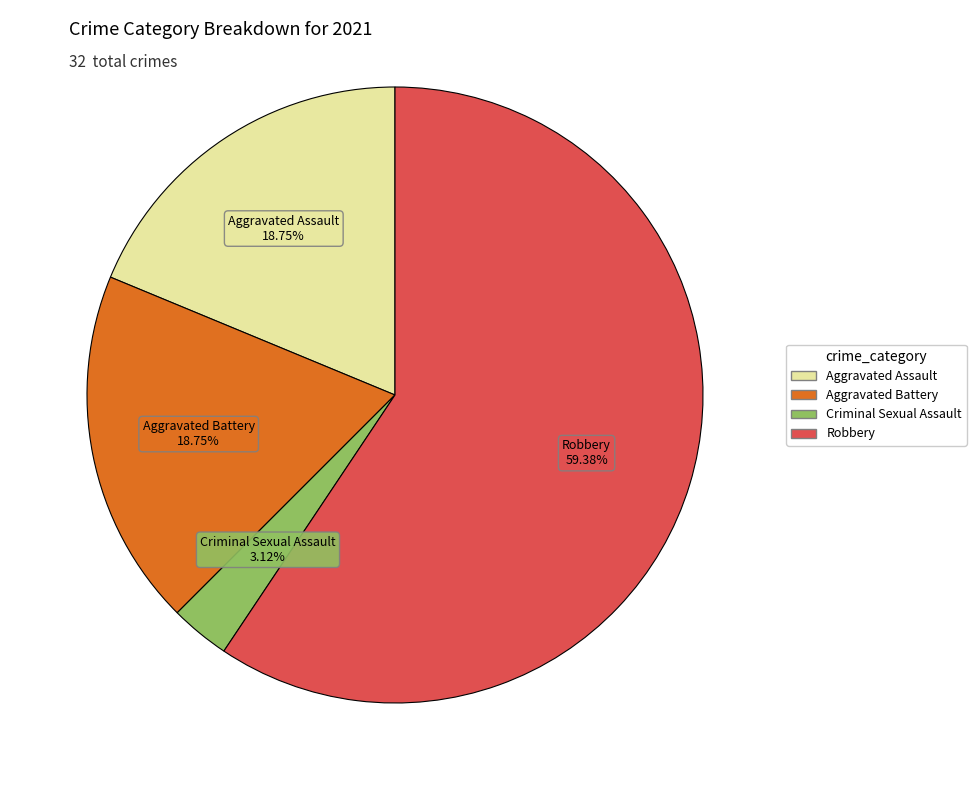

Count the number of slices in the pie.

4